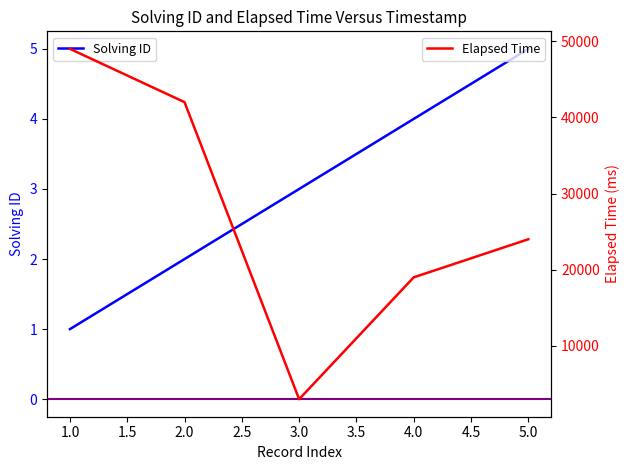

How many data points does each series have?

5